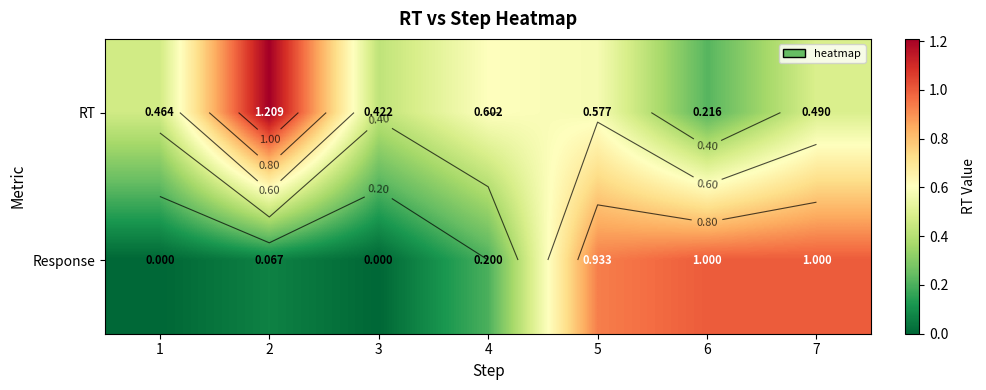

What is the sum of the RT values at 2 and 7?

1.7